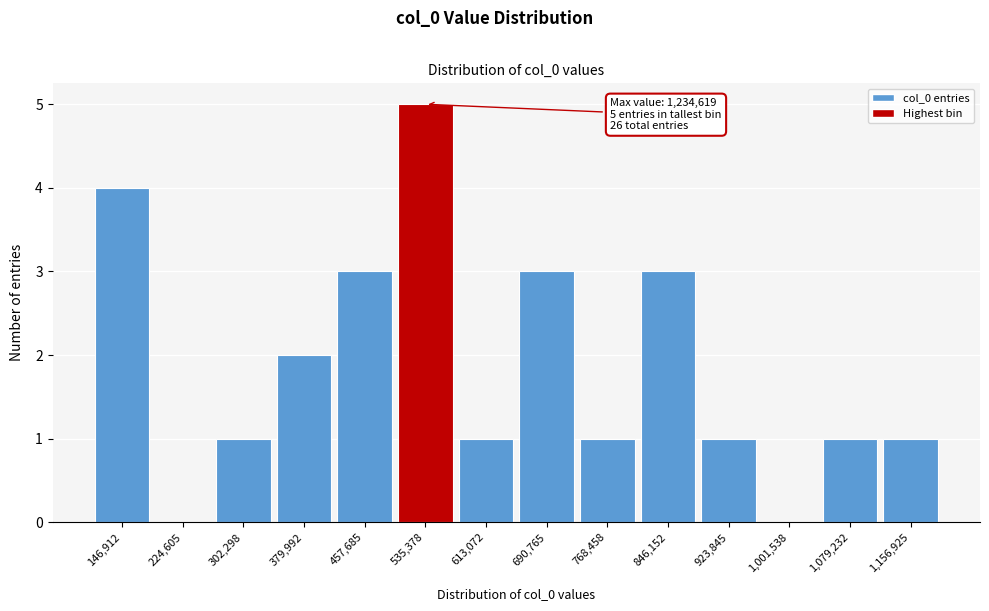

Reading left to right, transcribe all the data shown in this chart.

146,912=4	224,605=0	302,298=1	379,992=2	457,685=3	535,378=5	613,072=1	690,765=3	768,458=1	846,152=3	923,845=1	1,001,538=0	1,079,232=1	1,156,925=1